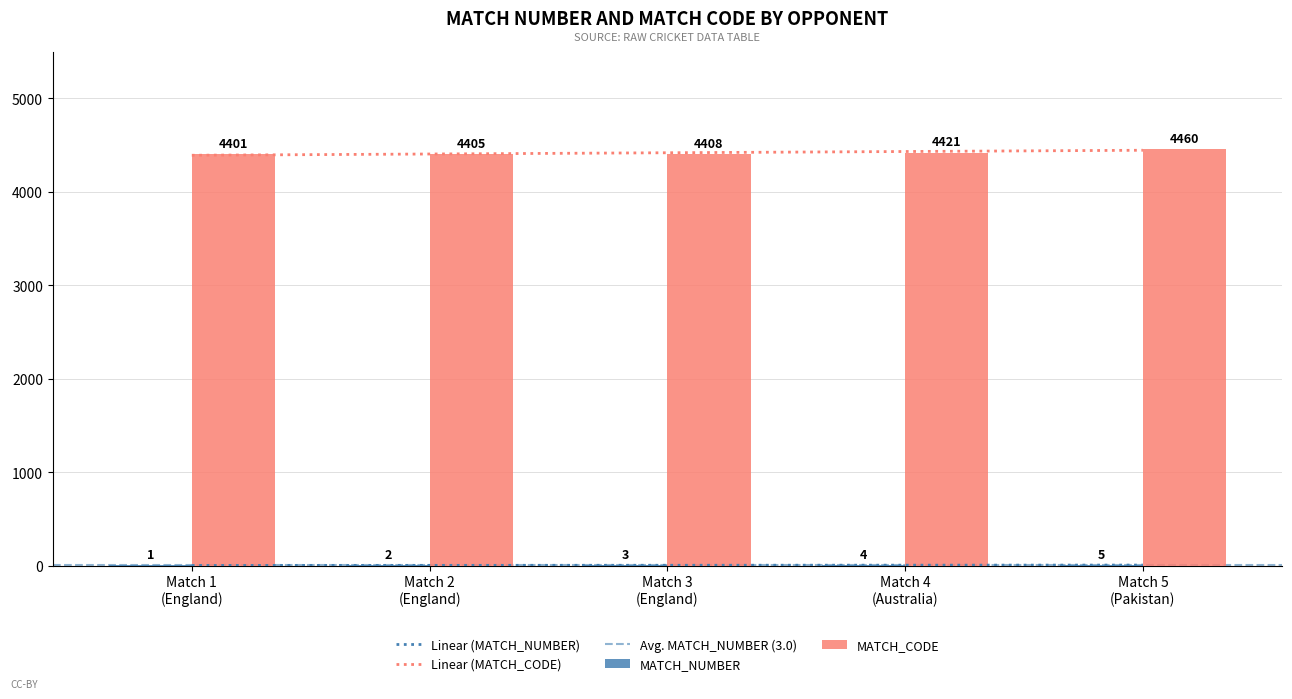

True or false: MATCH_CODE has a value of 1310.8 at Match 1 (England).

False